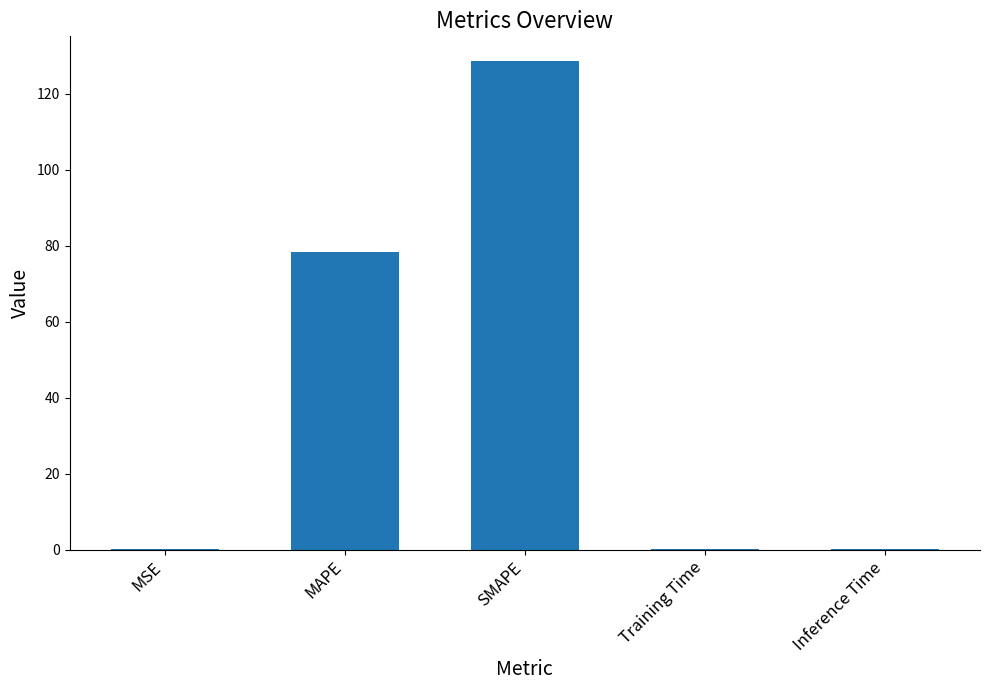

Is it true that the value at MAPE is 42.7?

False